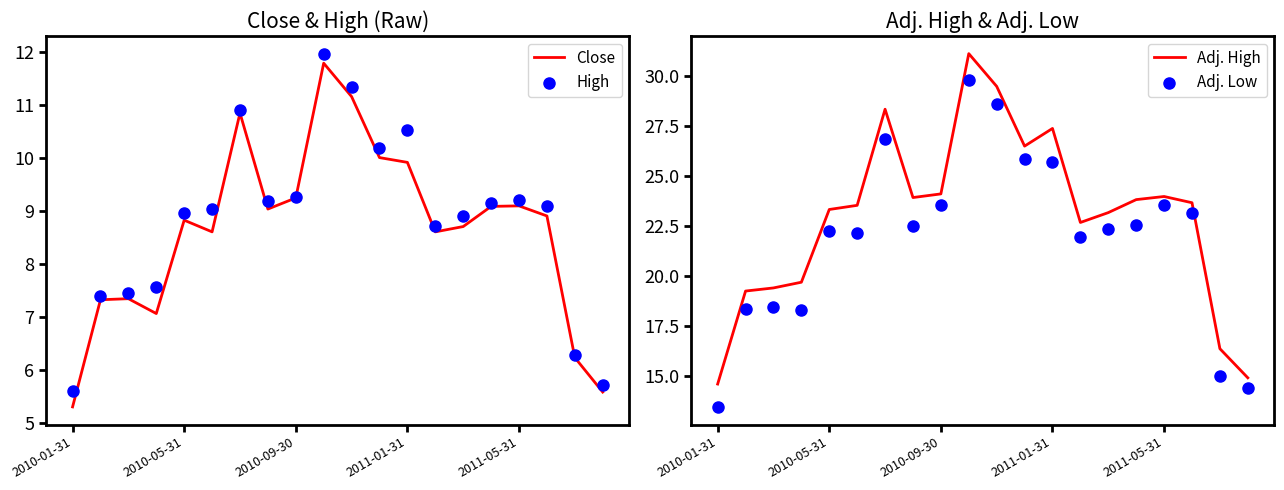

Is the value of High at 14 greater than the value of Adj. High at 5?

No